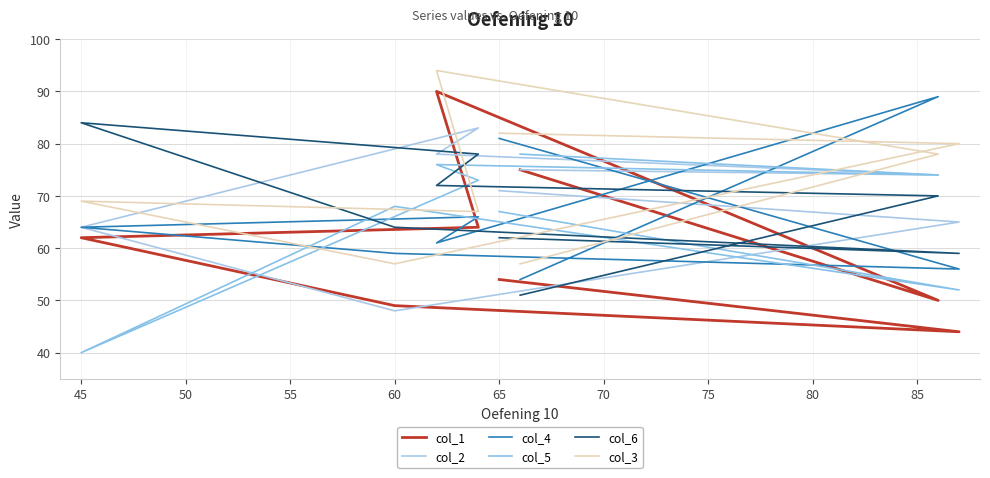

Which series has the largest range (max minus min)?

col_1